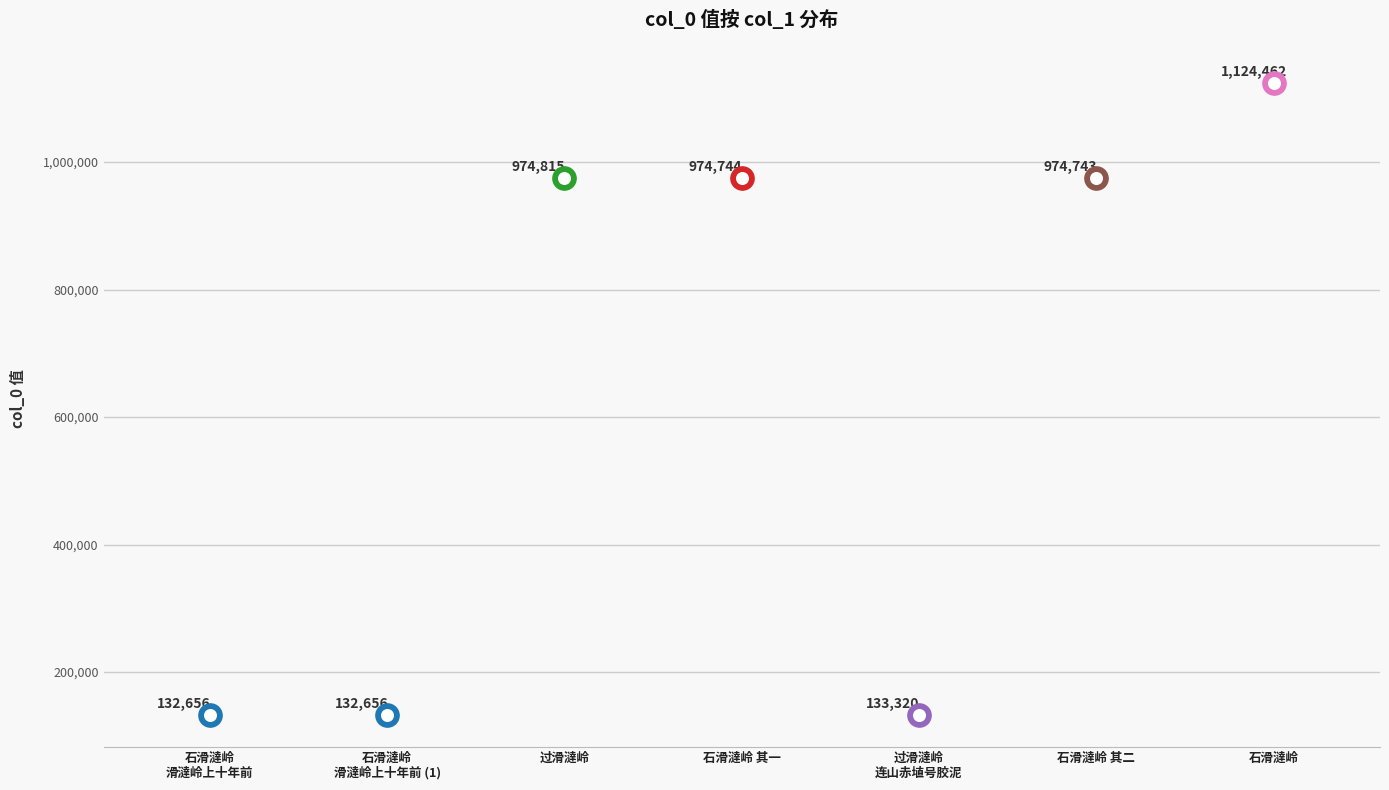

Between 过滑澾岭·连山赤埴号胶泥 and 过滑澾岭, which is larger?

过滑澾岭